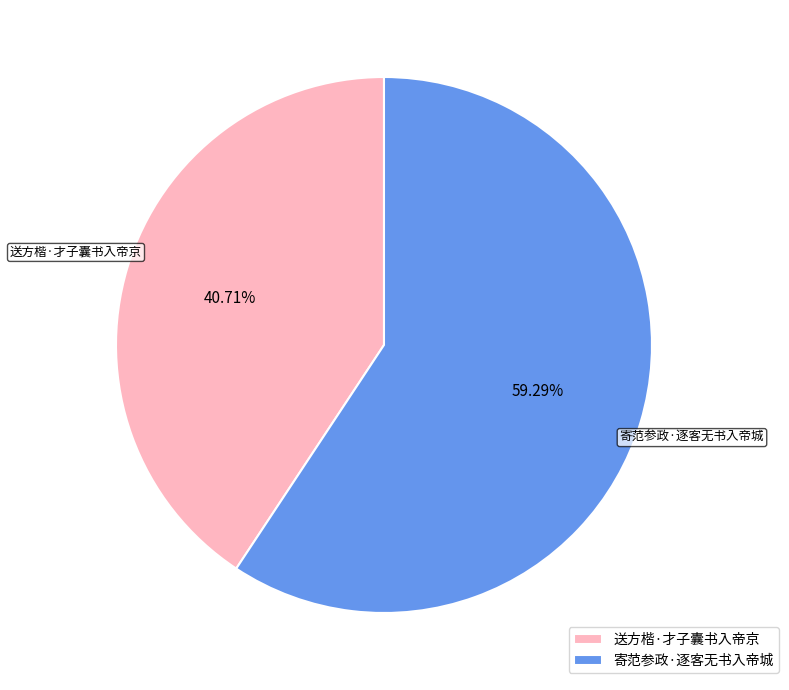

What percentage is the 寄范参政·逐客无书入帝城 slice, to the nearest percent?

59%